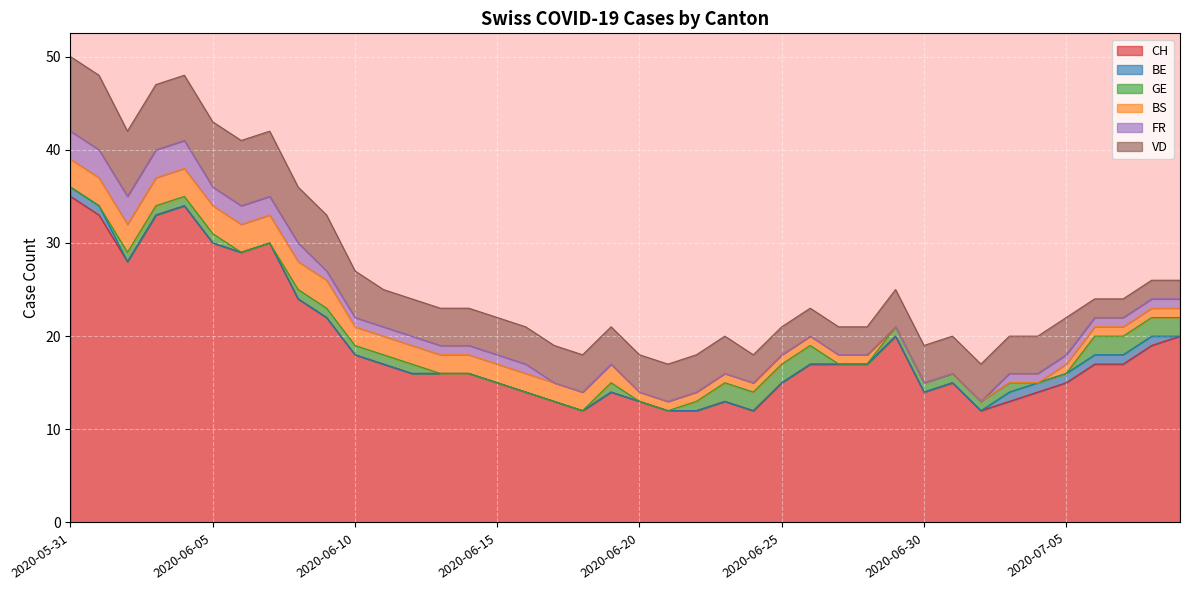

What is the value of the BS point at the 16th from the left?

2